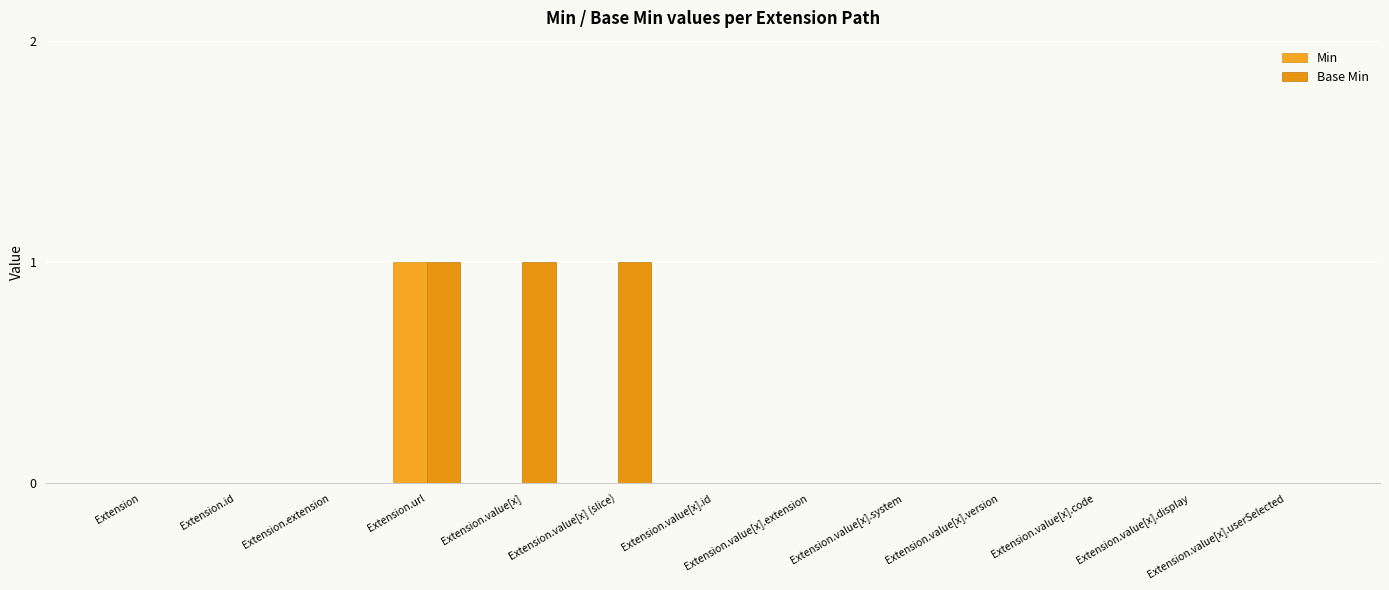

List the labels in order of Min value, largest first.

Extension.url, Extension, Extension.id, Extension.extension, Extension.value[x], Extension.value[x] (slice), Extension.value[x].id, Extension.value[x].extension, Extension.value[x].system, Extension.value[x].version, Extension.value[x].code, Extension.value[x].display, Extension.value[x].userSelected